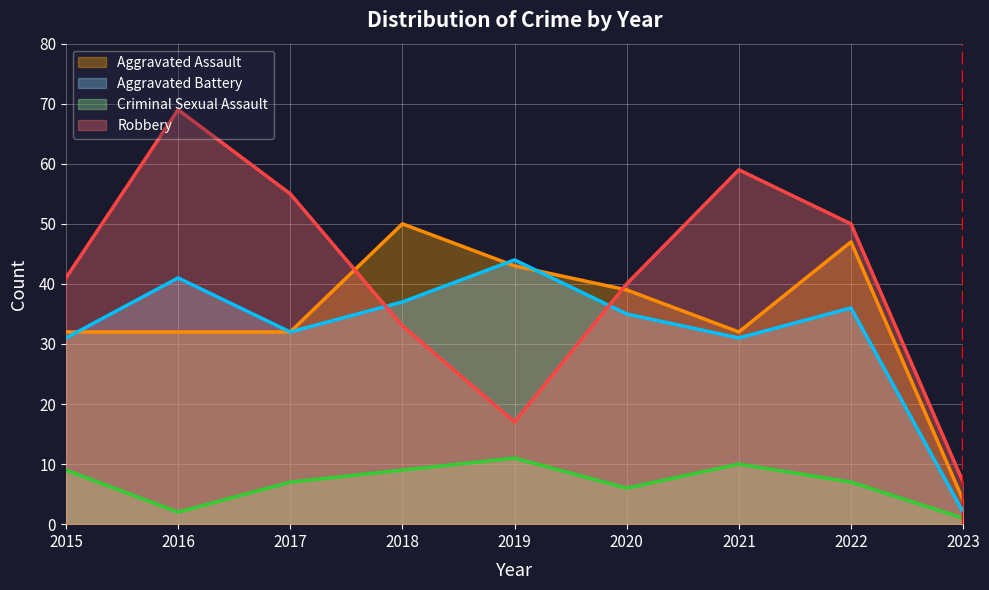

What are all the series names shown in the legend?

Aggravated Assault, Aggravated Battery, Criminal Sexual Assault, Robbery